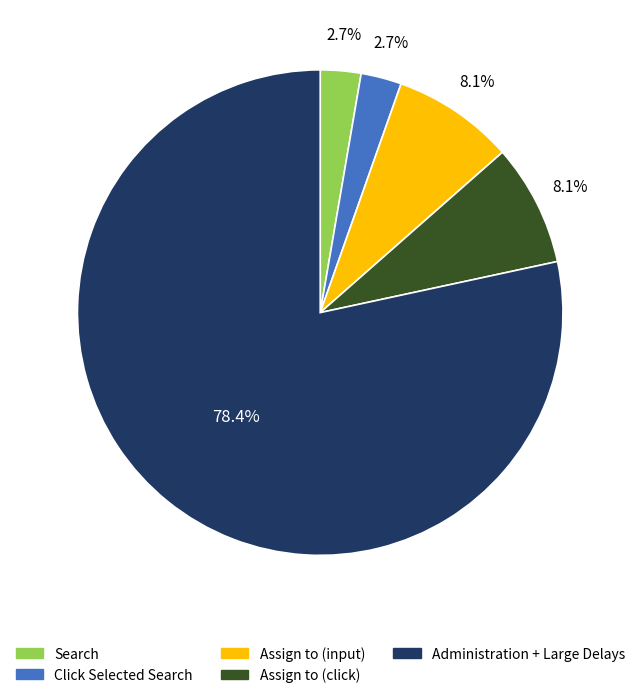

Does any single category account for the majority?

Yes